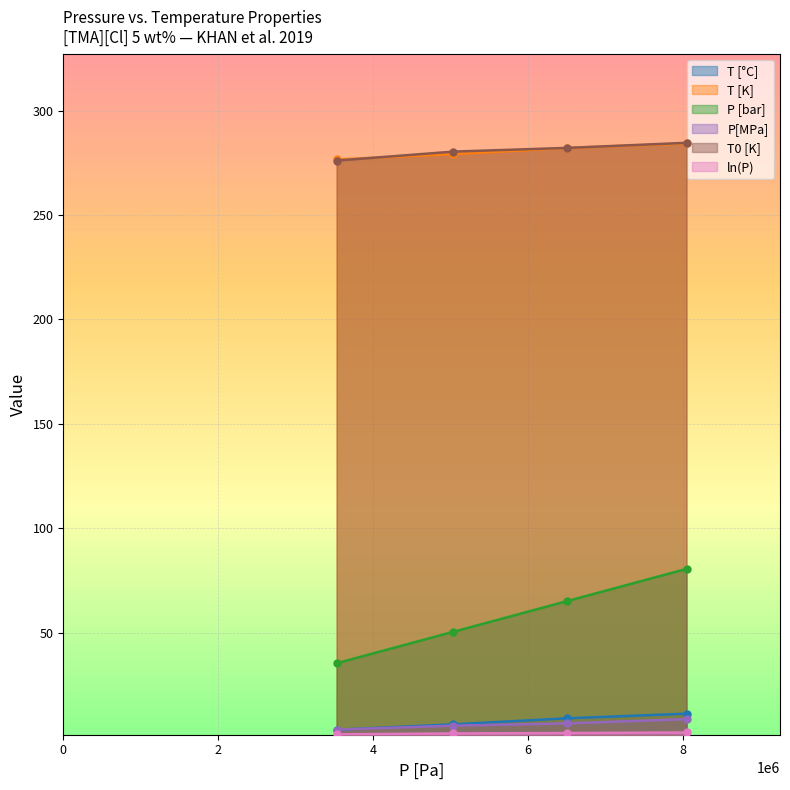

Which series has the largest total across all categories?

T0 [K]